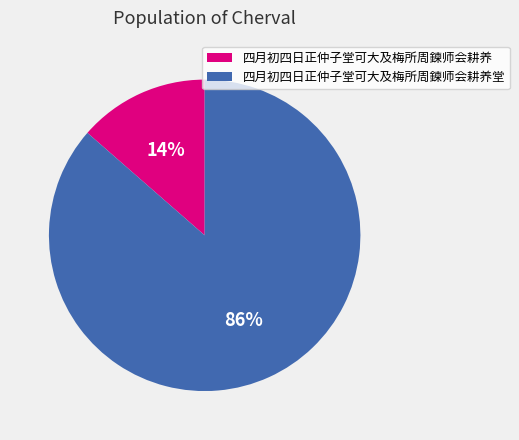

Is the sum of 四月初四日正仲子堂可大及梅所周鍊师会耕养 and 四月初四日正仲子堂可大及梅所周鍊师会耕养堂 greater than half?

Yes